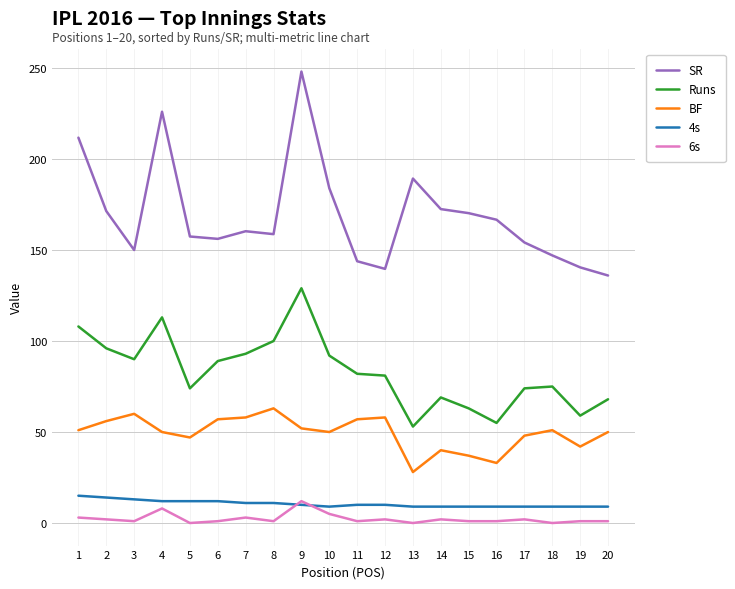

How many lines are shown in the chart?

5